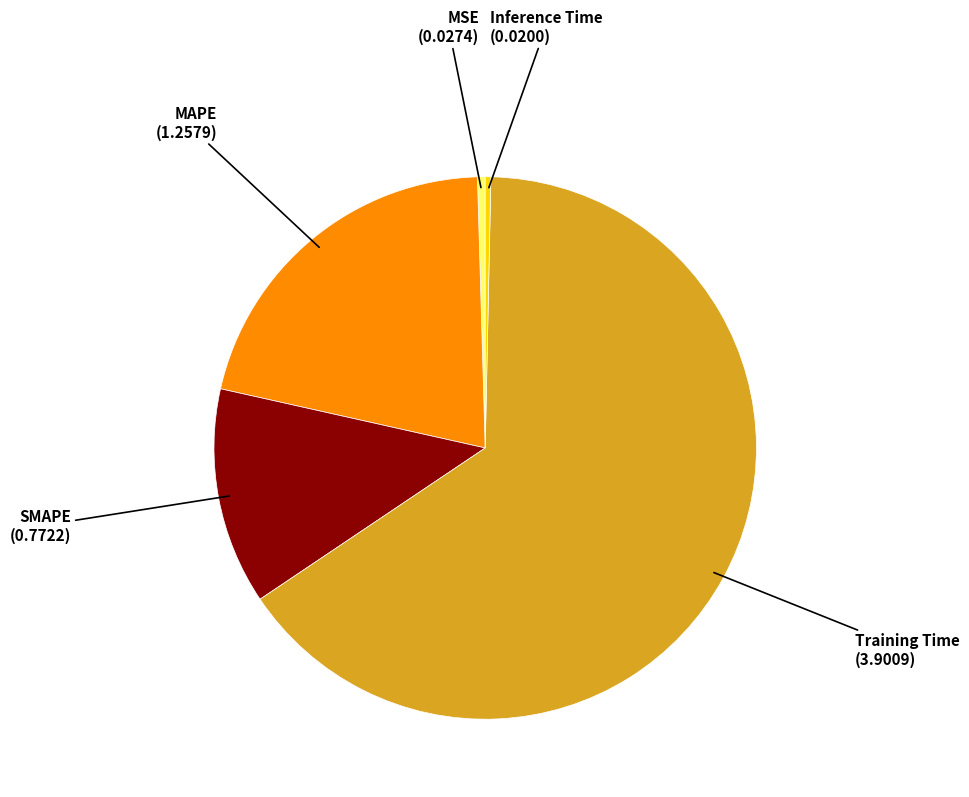

Which category has the biggest portion of the pie?

Training Time